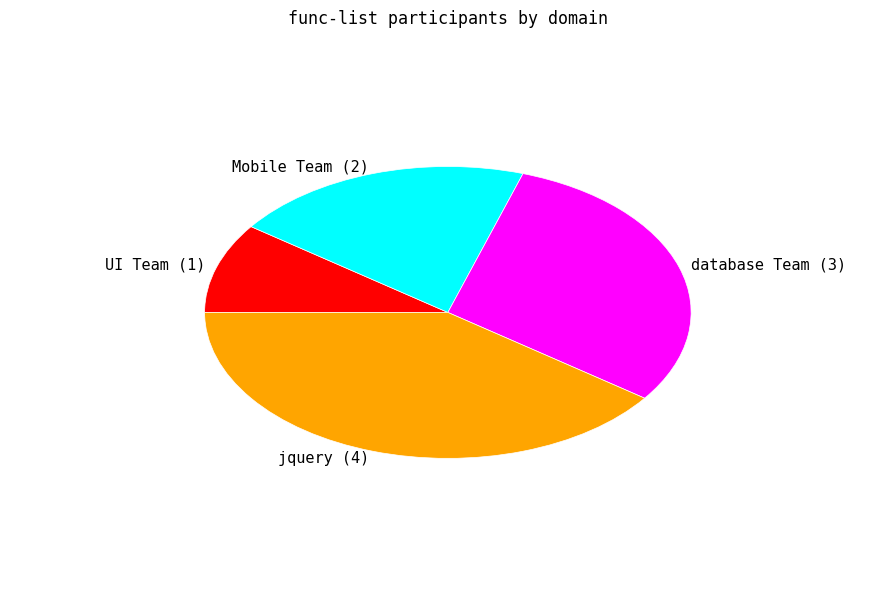

Which category has the biggest portion of the pie?

jquery